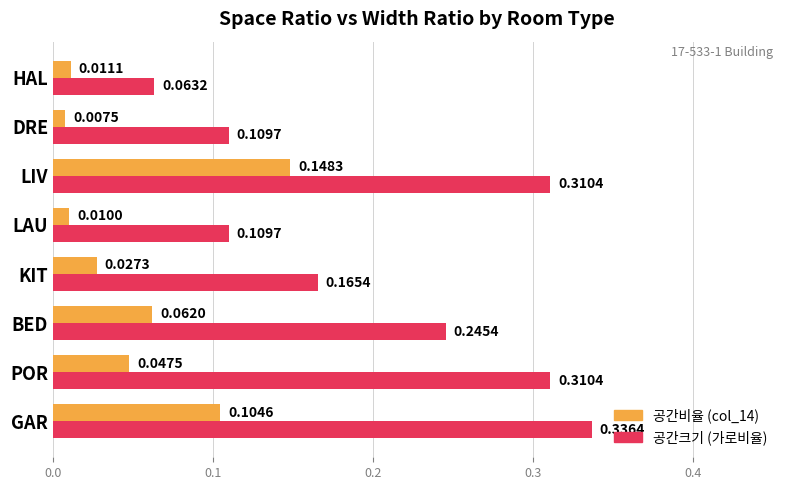

Which label corresponds to the largest value in the chart?

GAR